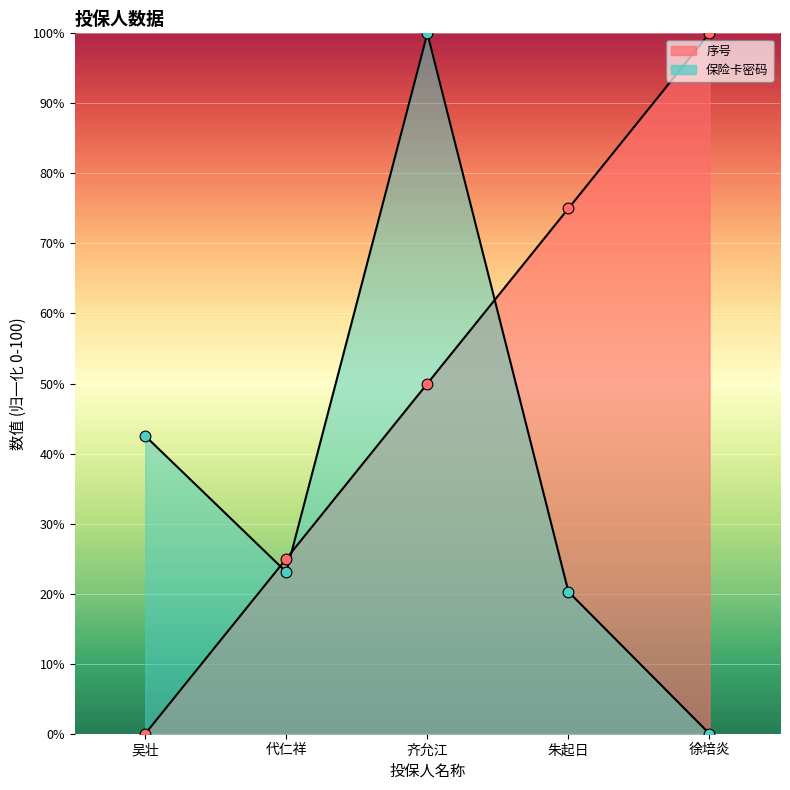

Which series has the widest spread of Y values?

序号